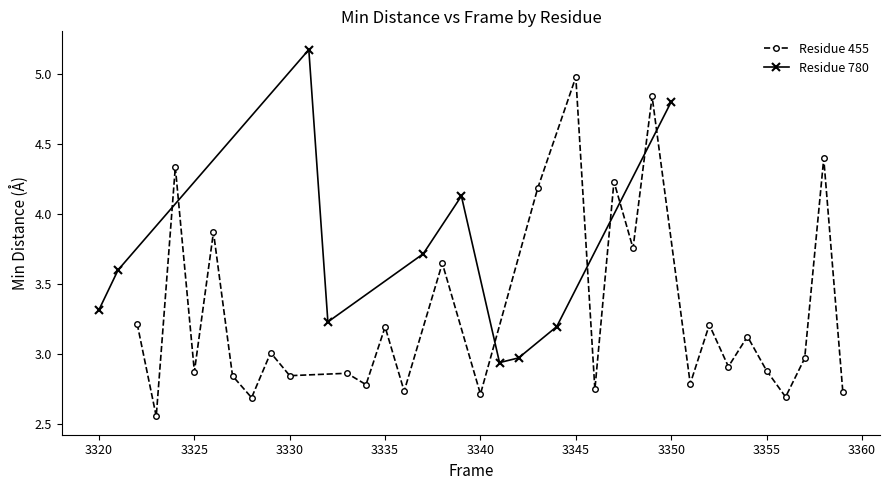

True or false: Residue 455 has more than 0 points higher than both neighbors.

True